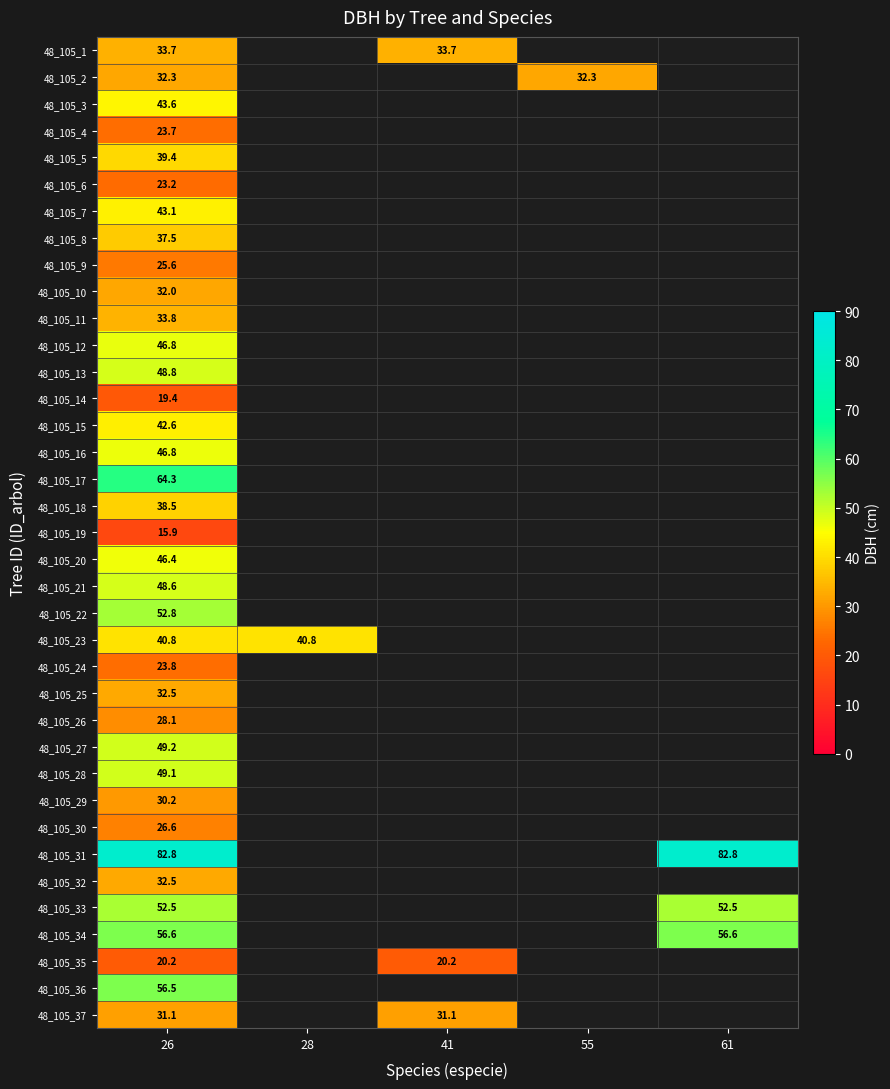

What is the total value across all series at 26?

1451.3